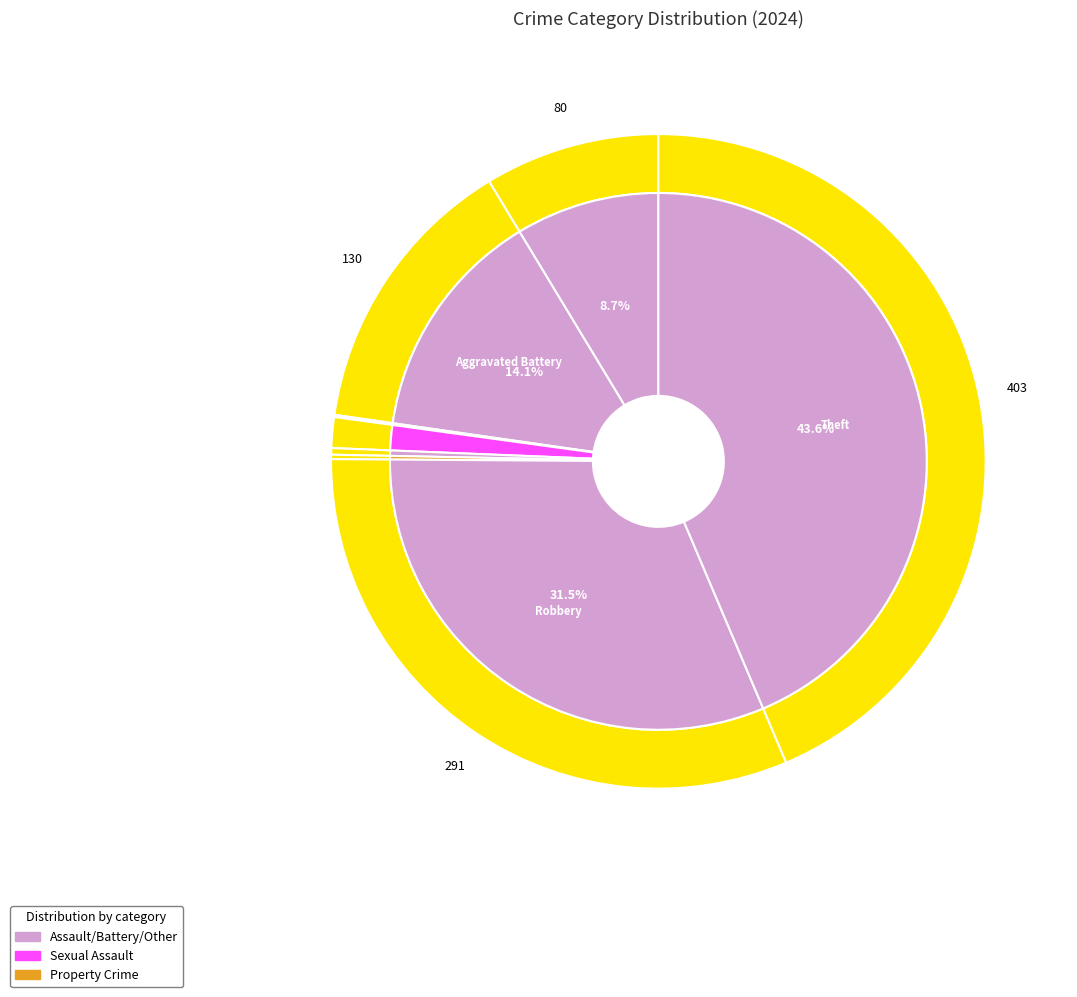

How many segments does this pie chart have?

8